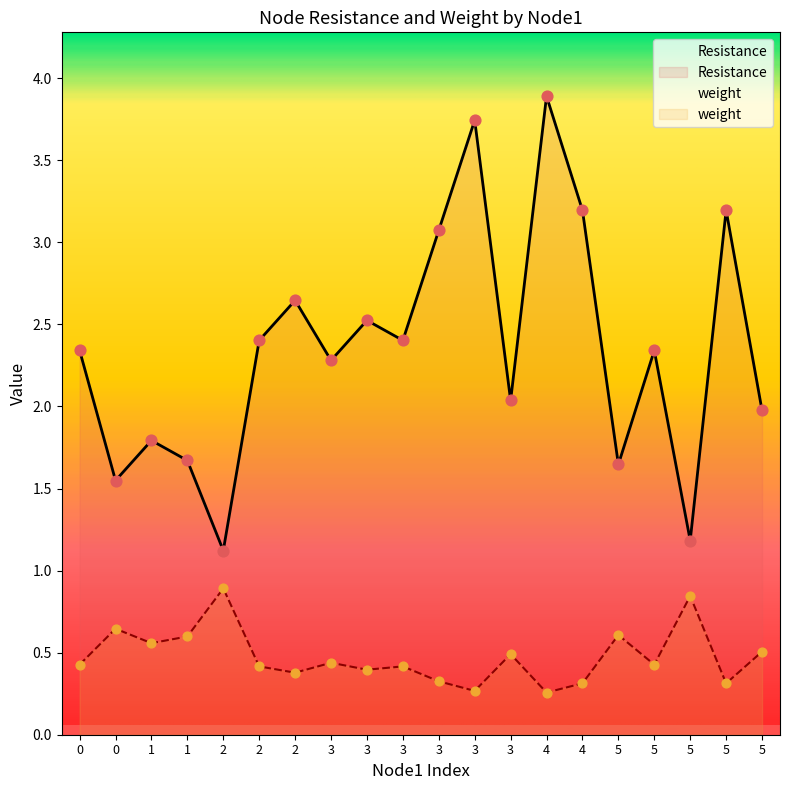

Is the value of weight at 3 greater than the value of Resistance at 0?

No